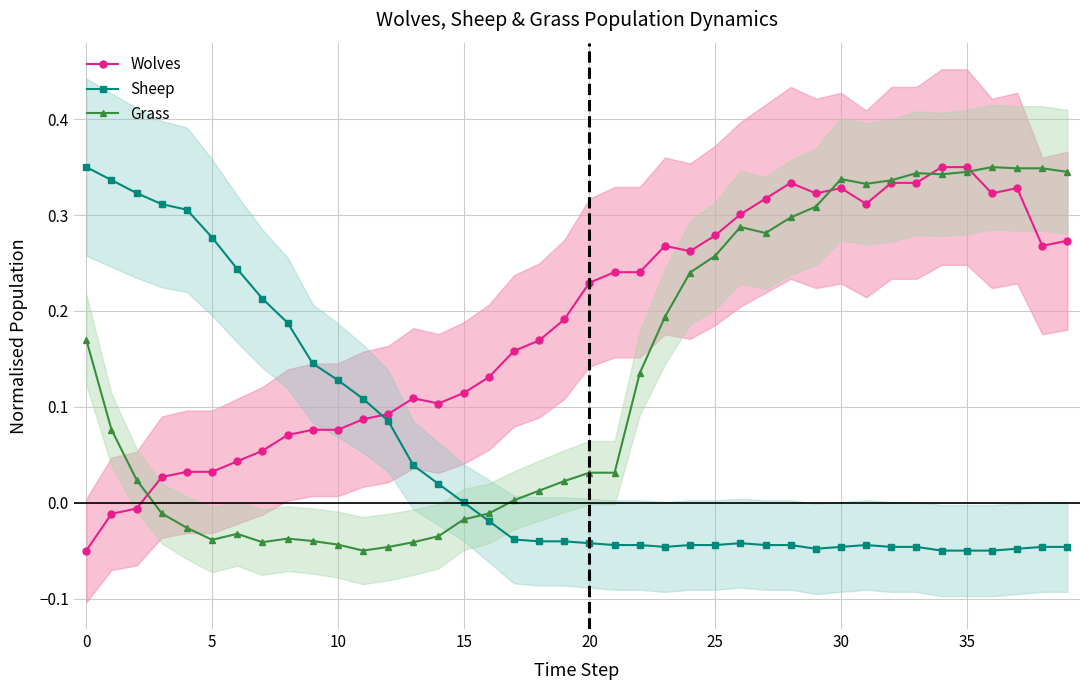

How many lines are shown in the chart?

3